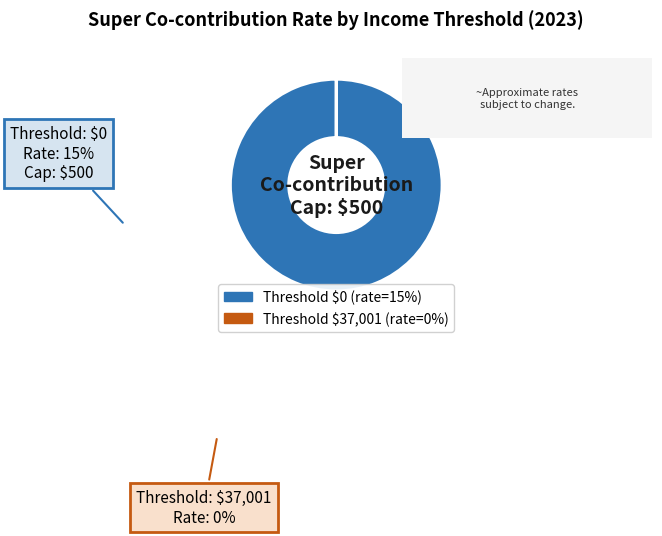

Is there any slice that represents more than half of the pie?

Yes